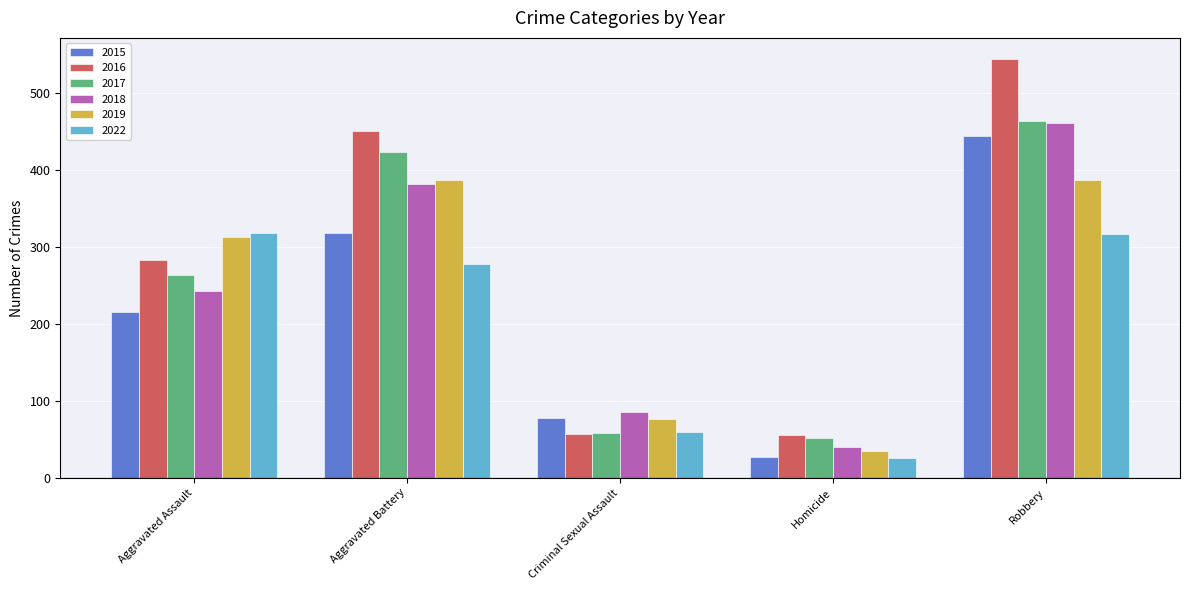

Count the number of categories in the chart.

5